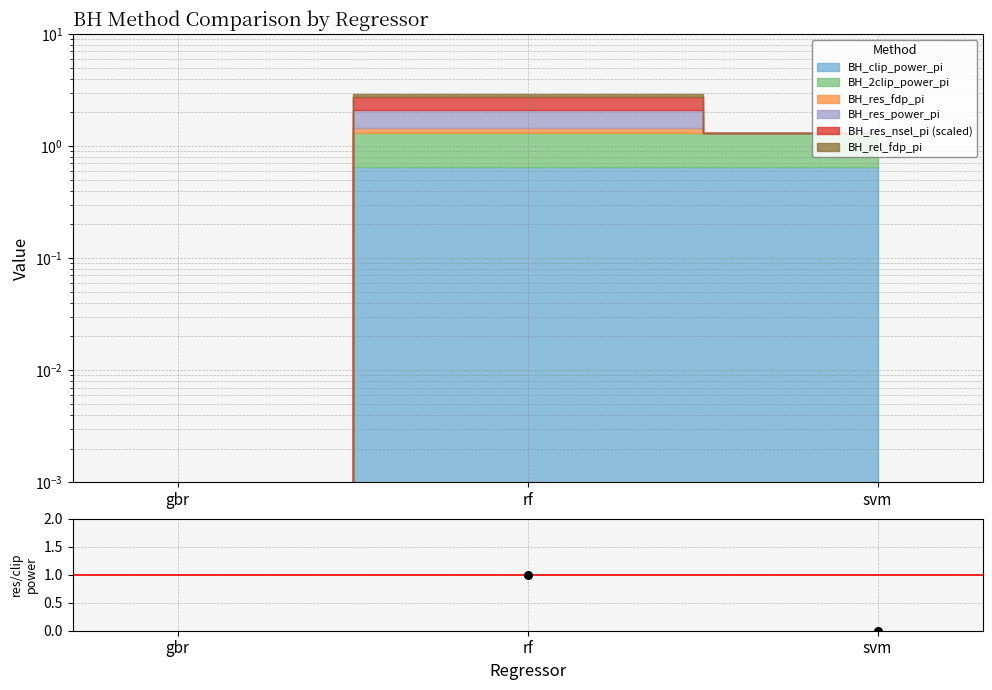

Between gbr and svm, which is larger?

svm